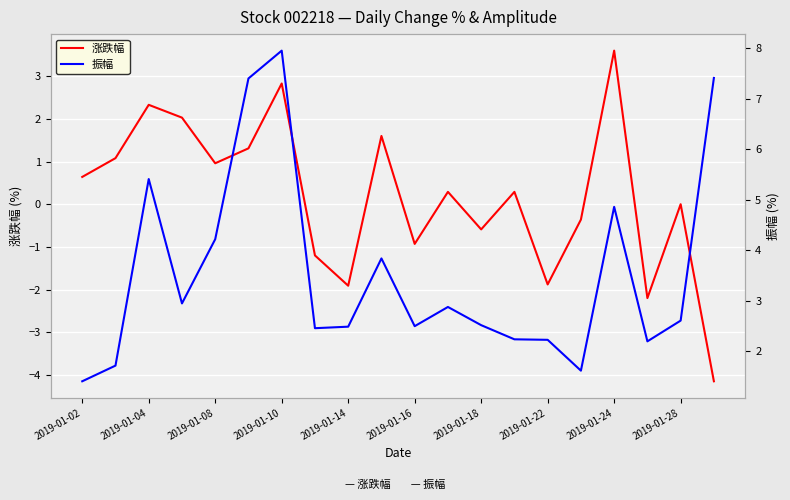

List the series in order of their overall mean, lowest first.

涨跌幅, 振幅